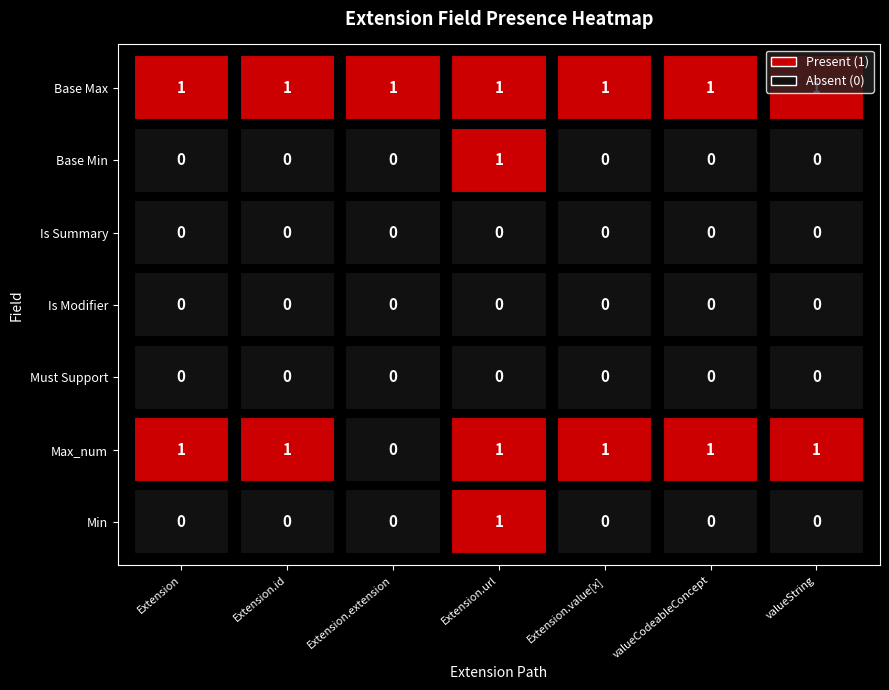

The value of Extension.url at 6 is 0. True or false?

False